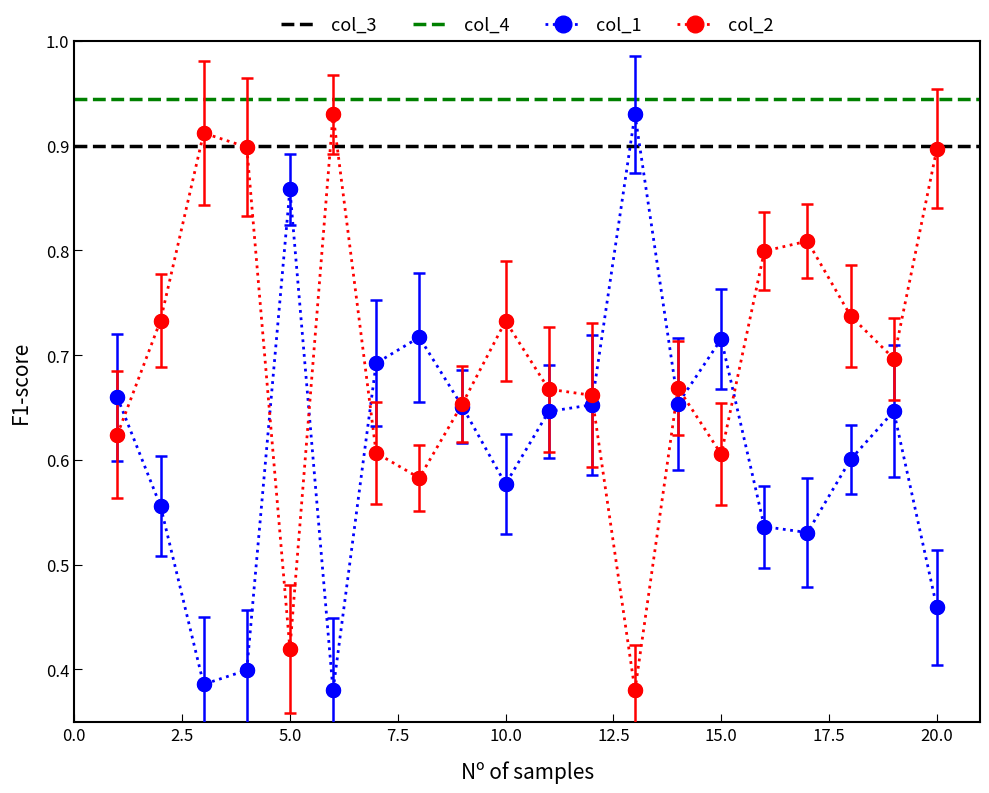

What is the approximate value of col_2 at 5?

0.4